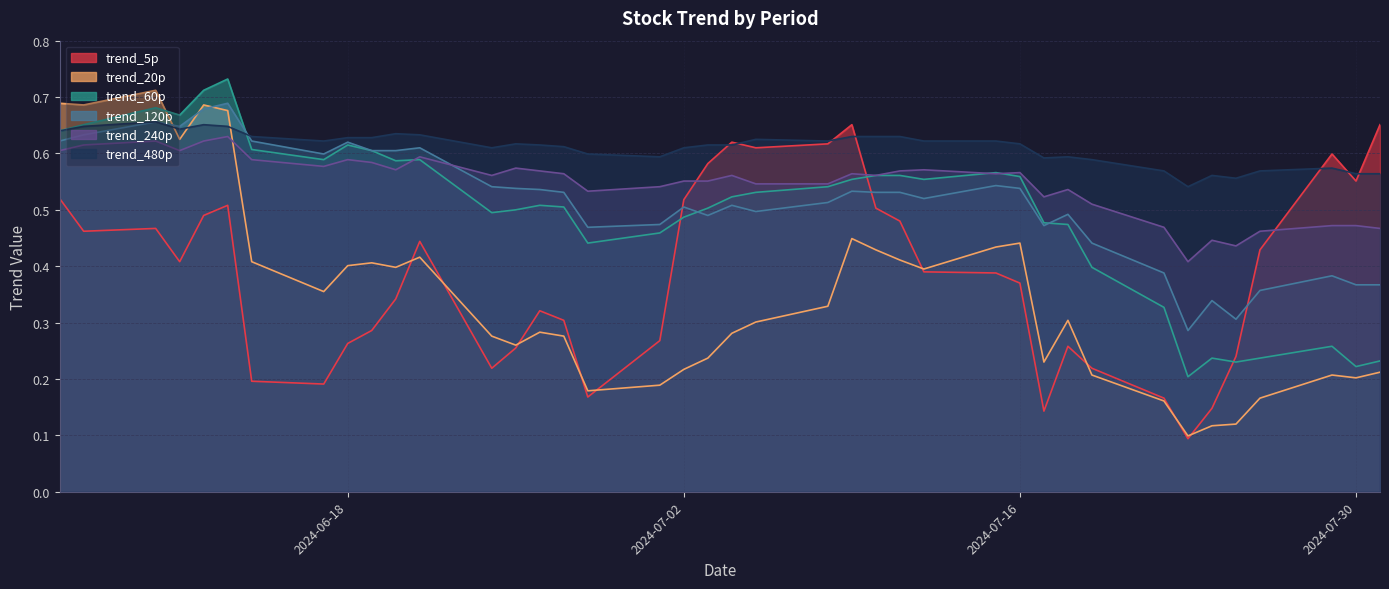

How many lines are shown in the chart?

6